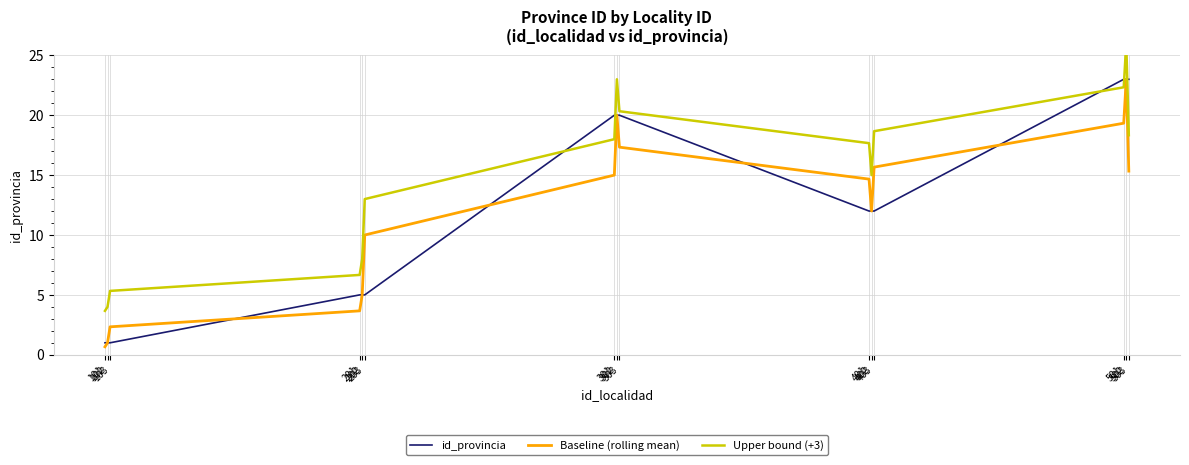

Reading left to right, transcribe all the data shown in this chart.

id_provincia: 101=1.0	102=1.0	103=1.0	201=5.0	202=5.0	203=5.0	301=20.0	302=20.0	303=20.0	401=12.0	402=12.0	403=12.0	501=23.0	502=23.0	503=23.0
Baseline (rolling mean): 101=0.7	102=1.0	103=2.3	201=3.7	202=5.0	203=10.0	301=15.0	302=20.0	303=17.3	401=14.7	402=12.0	403=15.7	501=19.3	502=23.0	503=15.3
Upper bound (+3): 101=3.7	102=4.0	103=5.3	201=6.7	202=8.0	203=13.0	301=18.0	302=23.0	303=20.3	401=17.7	402=15.0	403=18.7	501=22.3	502=26.0	503=18.3